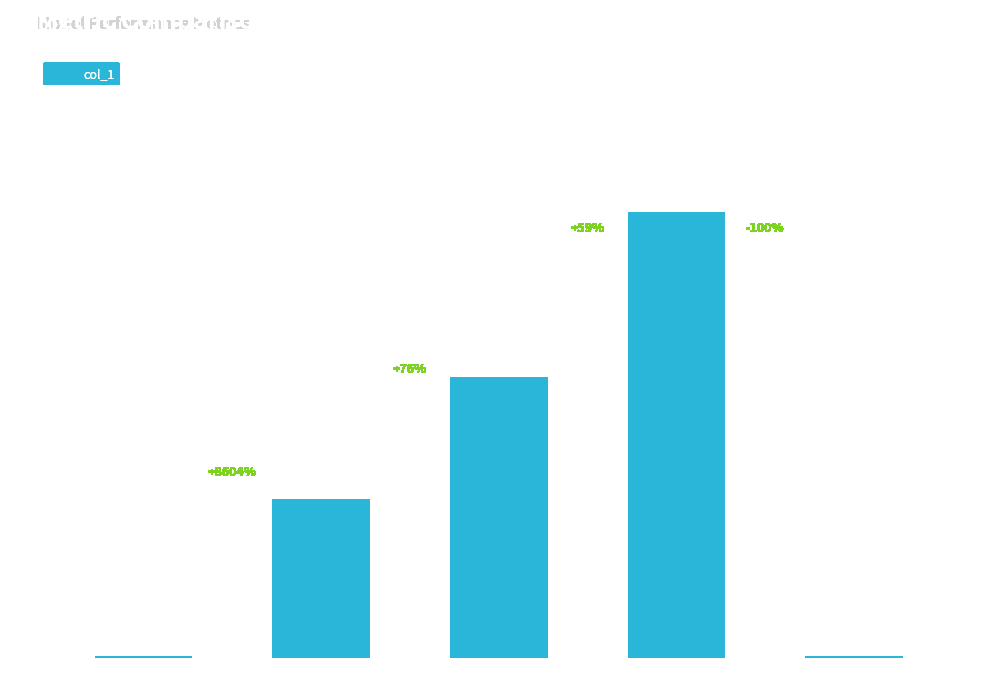

What is the sum of all values?

6.3